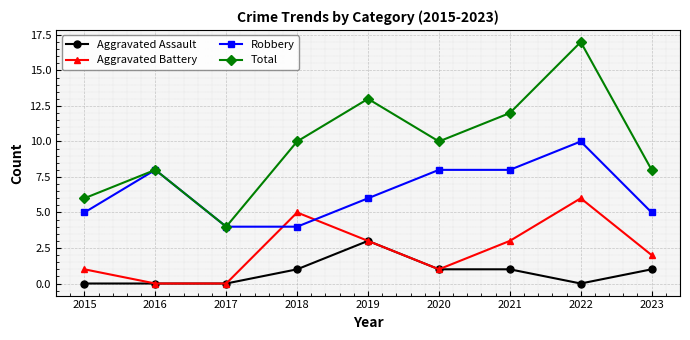

What is the average value of the Total series?

10